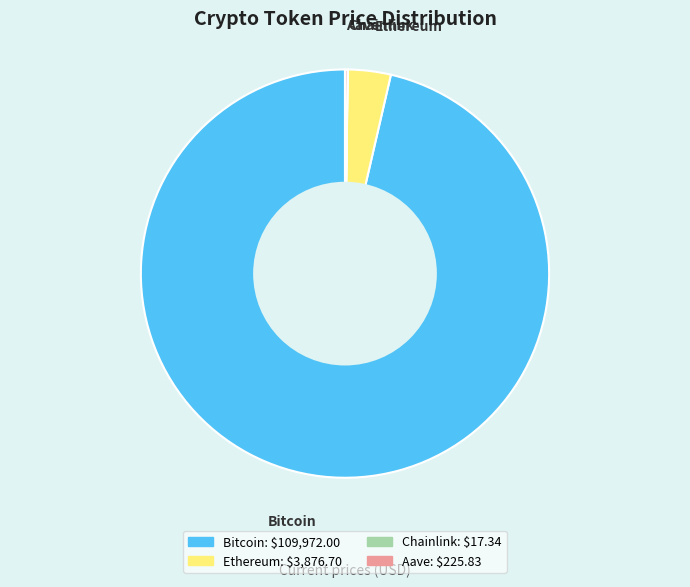

What is the ratio of the value at Bitcoin to the value at Ethereum?

28.4